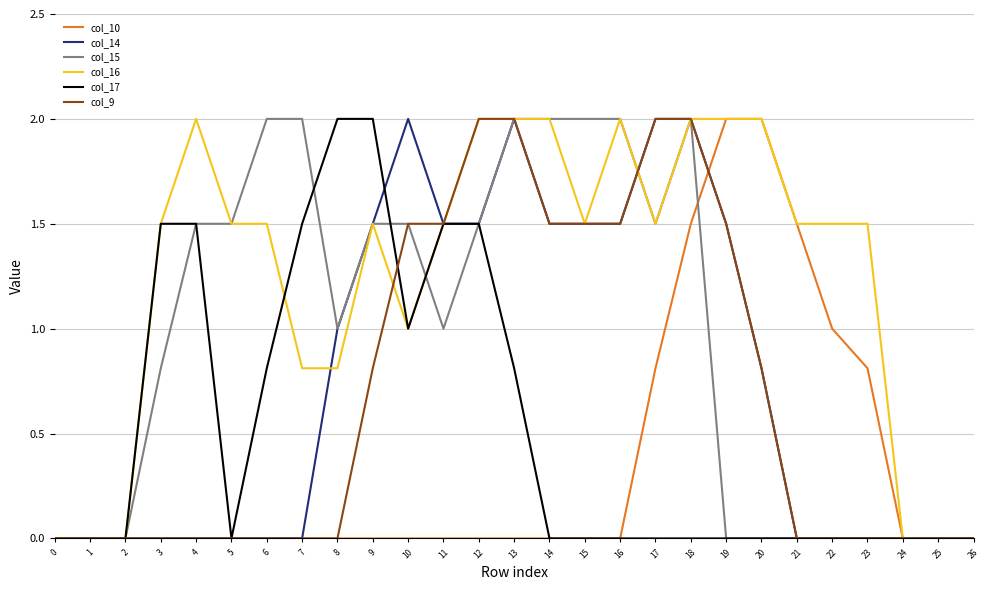

Reading left to right, what are all the values shown in this chart?

col_10: 0.0	0.0	0.0	0.0	0.0	0.0	0.0	0.0	0.0	0.0	0.0	0.0	0.0	0.0	0.0	0.0	0.0	0.8	1.5	2.0	2.0	1.5	1.0	0.8	0.0	0.0	0.0
col_14: 0.0	0.0	0.0	0.0	0.0	0.0	0.0	0.0	1.0	1.5	2.0	1.5	1.5	2.0	1.5	1.5	1.5	2.0	2.0	1.5	0.8	0.0	0.0	0.0	0.0	0.0	0.0
col_15: 0.0	0.0	0.0	0.8	1.5	1.5	2.0	2.0	1.0	1.5	1.5	1.0	1.5	2.0	2.0	2.0	2.0	1.5	2.0	0.0	0.0	0.0	0.0	0.0	0.0	0.0	0.0
col_16: 0.0	0.0	0.0	1.5	2.0	1.5	1.5	0.8	0.8	1.5	1.0	1.5	2.0	2.0	2.0	1.5	2.0	1.5	2.0	2.0	2.0	1.5	1.5	1.5	0.0	0.0	0.0
col_17: 0.0	0.0	0.0	1.5	1.5	0.0	0.8	1.5	2.0	2.0	1.0	1.5	1.5	0.8	0.0	0.0	0.0	0.0	0.0	0.0	0.0	0.0	0.0	0.0	0.0	0.0	0.0
col_9: 0.0	0.0	0.0	0.0	0.0	0.0	0.0	0.0	0.0	0.8	1.5	1.5	2.0	2.0	1.5	1.5	1.5	2.0	2.0	1.5	0.8	0.0	0.0	0.0	0.0	0.0	0.0